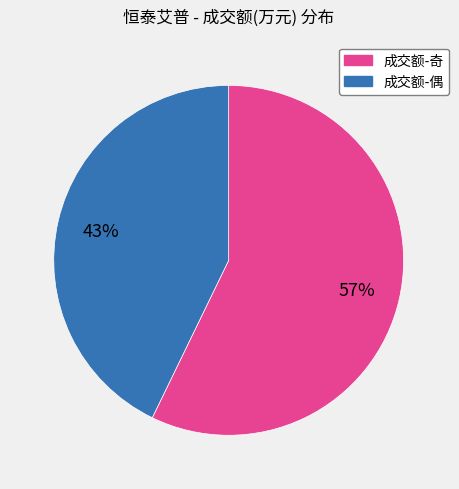

To the nearest percent, what is the average slice percentage?

50%